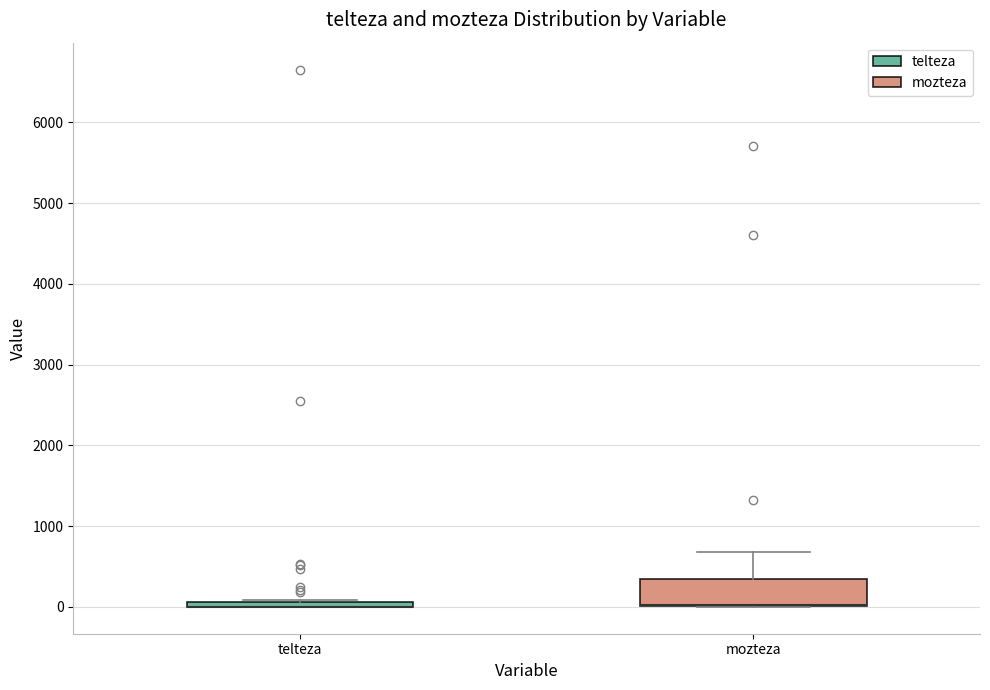

Which box is the tallest, from its lower edge to its upper edge?

mozteza